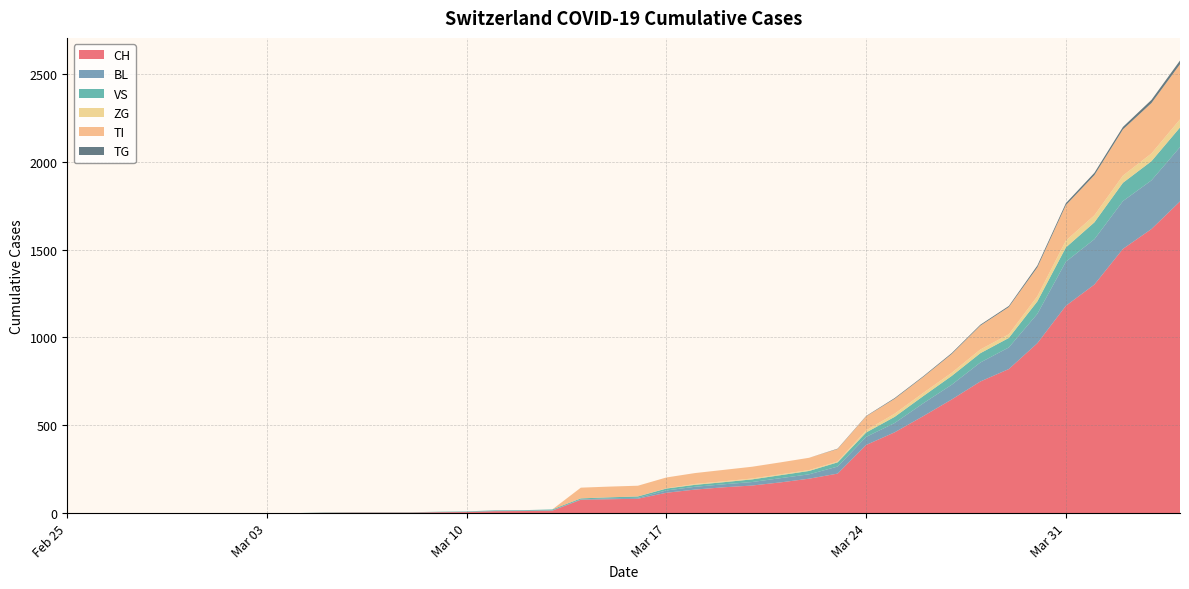

Reading left to right, what are all the values shown in this chart?

CH: 0	0	0	0	0	0	0	0	0	2	3	3	3	5	6	11	12	14	76	79	82	116	134	147	157	175	196	225	388	460	552	647	749	820	967	1180	1301	1504	1617	1774
BL: 0	0	0	0	0	0	0	0	0	0	0	0	0	1	2	2	2	2	2	5	5	13	16	17	20	24	25	40	46	53	73	84	108	123	167	251	258	272	277	309
VS: 0	0	0	0	0	0	0	0	0	2	2	2	2	2	2	3	3	5	6	6	8	11	11	12	15	17	19	24	25	35	41	50	53	54	71	81	96	104	109	112
ZG: 0	0	0	0	0	0	0	0	0	0	0	0	0	0	0	0	0	0	0	0	0	1	5	5	5	5	5	5	12	18	18	18	21	21	29	39	40	41	44	46
TI: 0	0	0	0	0	0	0	0	0	0	0	0	0	0	0	0	0	0	61	61	61	62	62	65	67	68	70	71	80	85	91	107	136	155	165	202	229	263	287	314
TG: 0	0	0	0	0	0	0	0	0	0	0	0	0	0	0	0	0	0	0	0	0	0	0	0	0	0	0	2	2	4	4	5	5	6	10	11	13	14	18	21